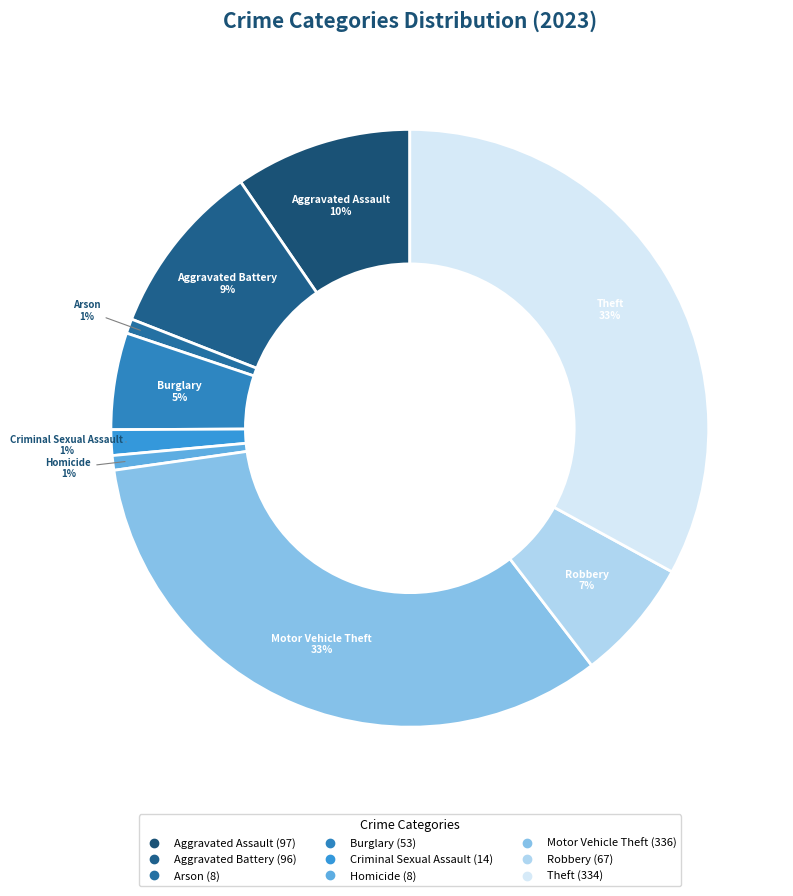

To the nearest percent, what portion does Homicide represent?

1%